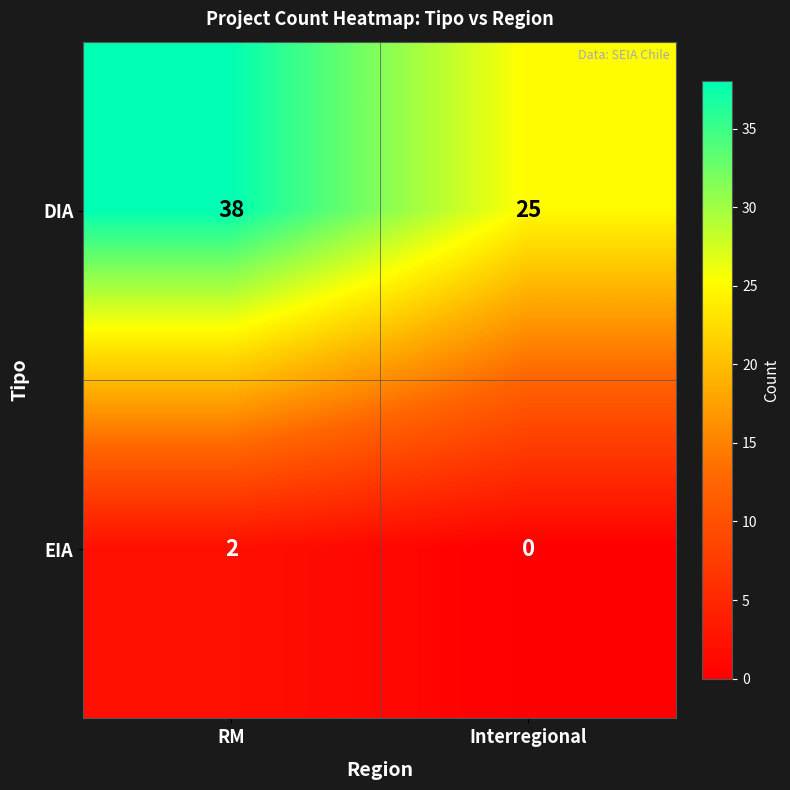

What is the difference between the DIA values at Interregional and RM?

13